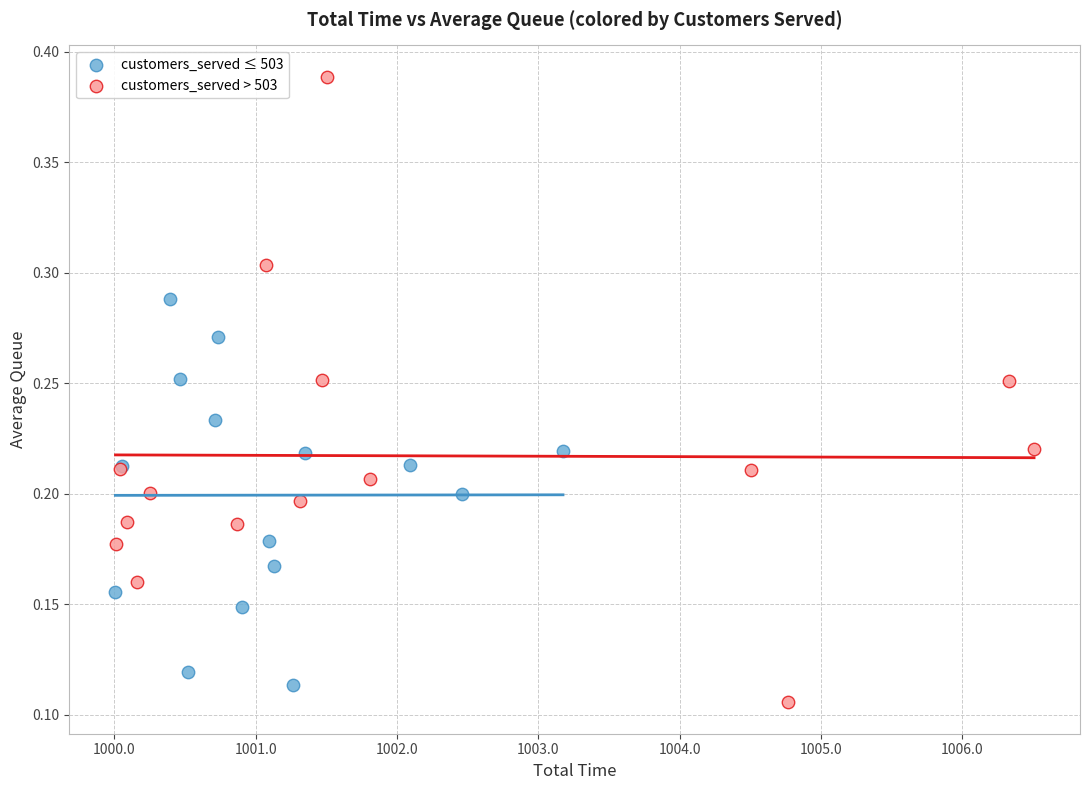

Which series has the widest spread of Y values?

customers_served > 503